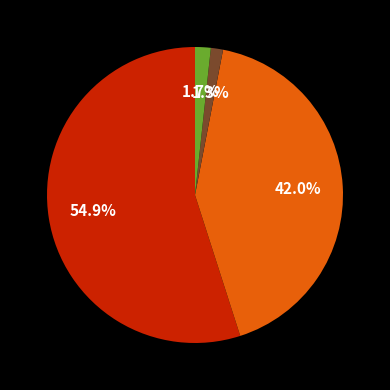

Is there any slice that represents more than half of the pie?

Yes